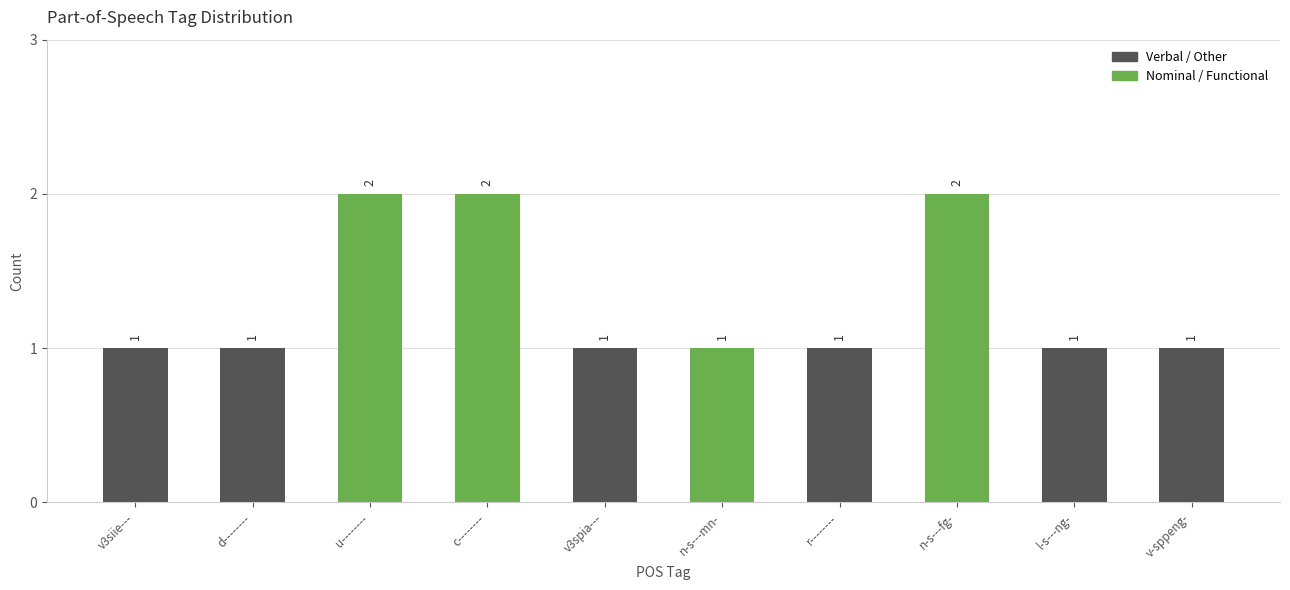

What is the value of the 3rd bar from the left?

2